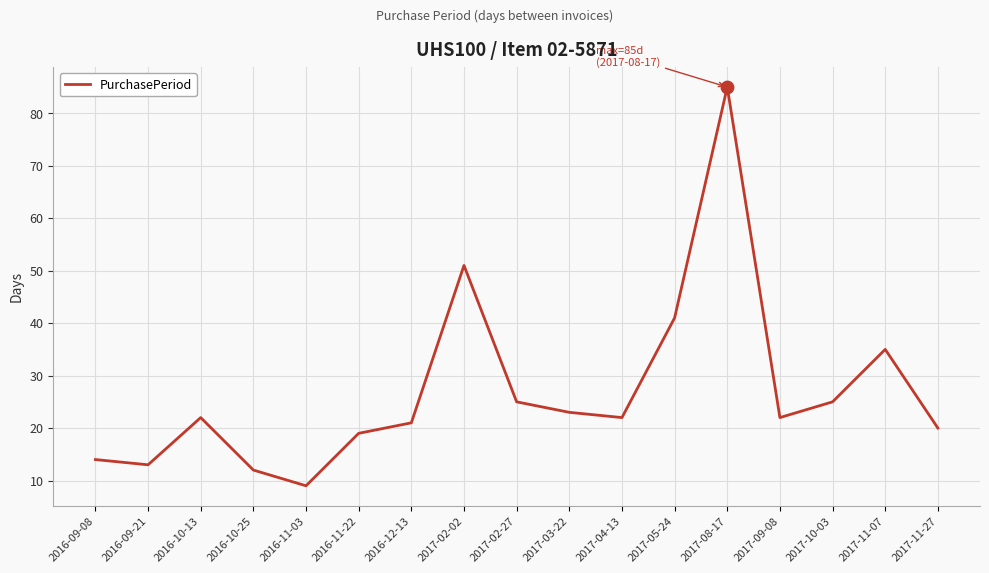

Which has a higher value, 2016-11-22 or 2017-03-22?

2017-03-22